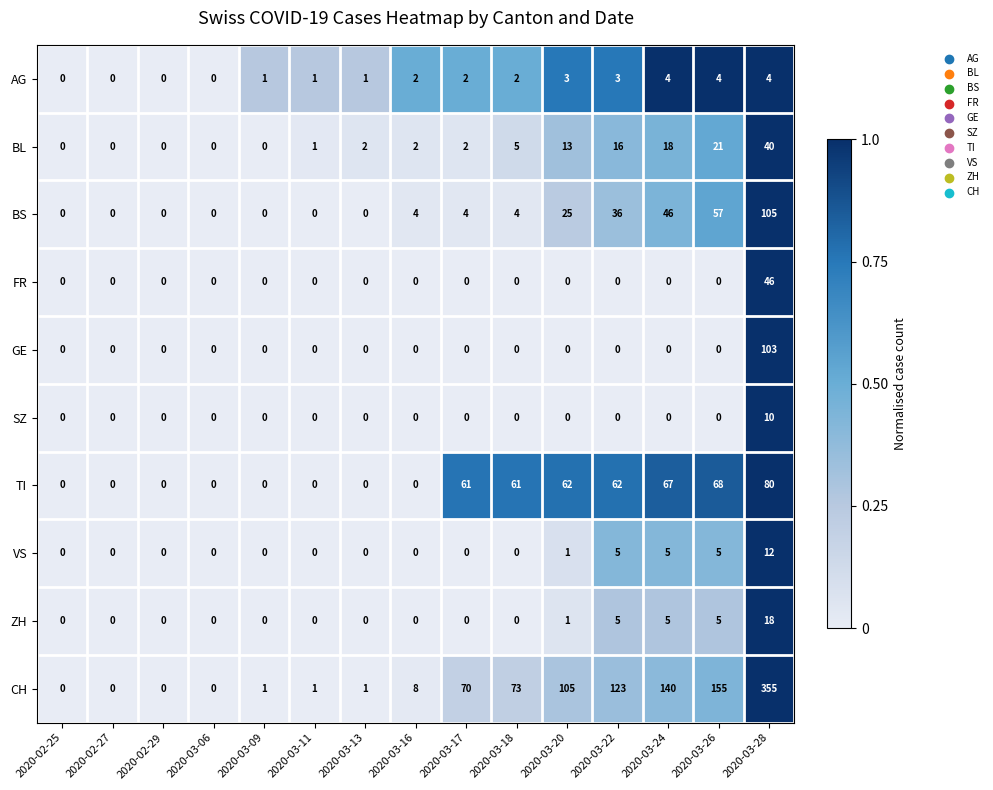

Is it true that VS equals 3 at 2020-03-24?

False